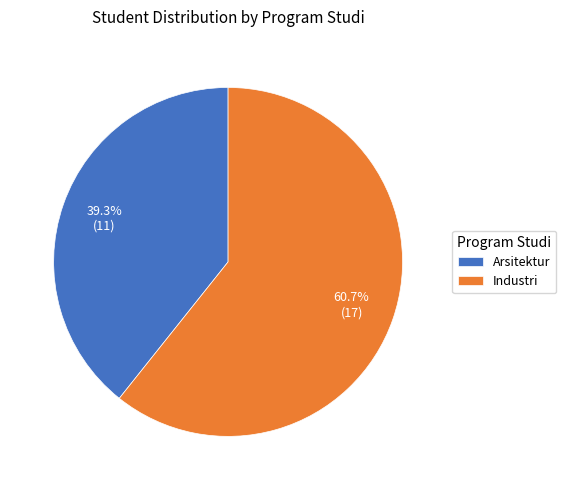

To the nearest percent, what percentage of the pie is Industri?

61%